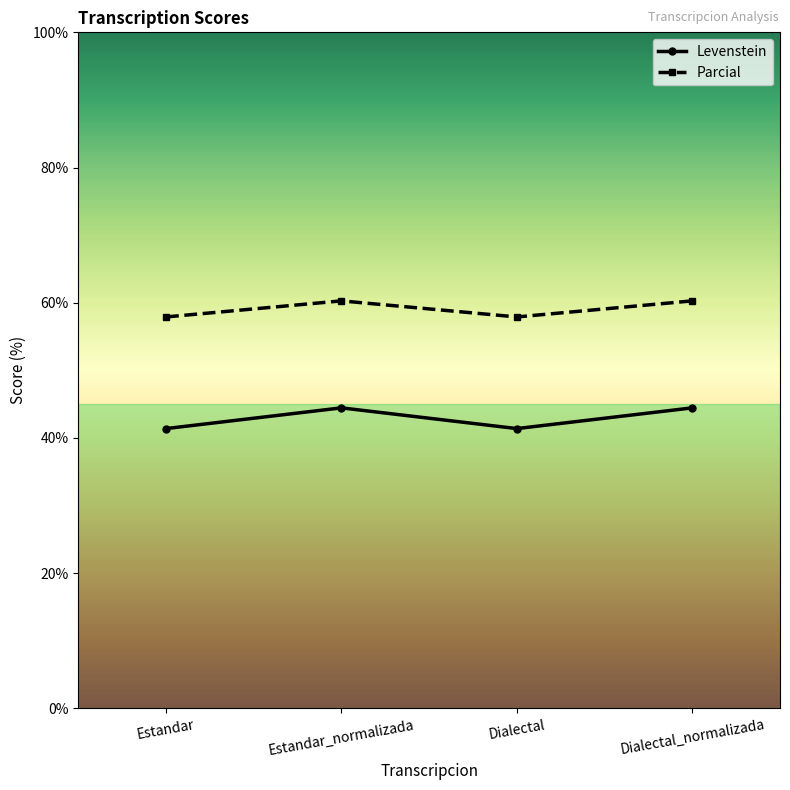

True or false: Levenstein has more than 1 points higher than both neighbors.

False